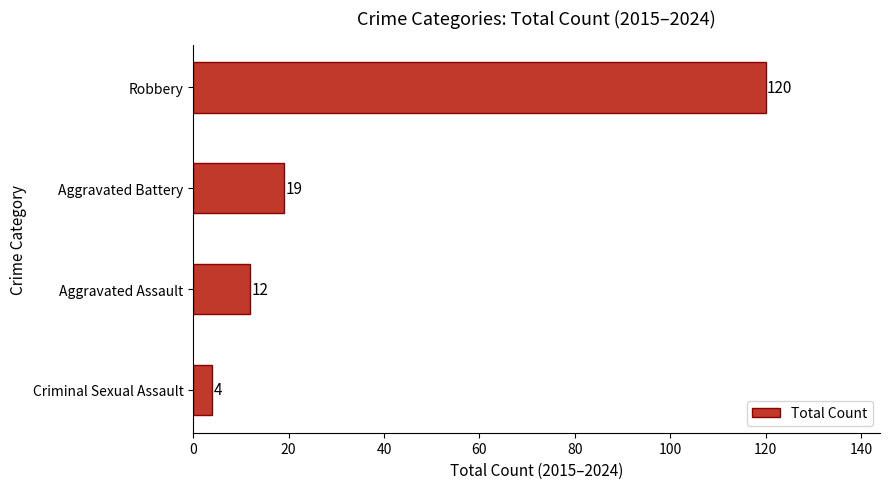

What is the sum of all values?

155